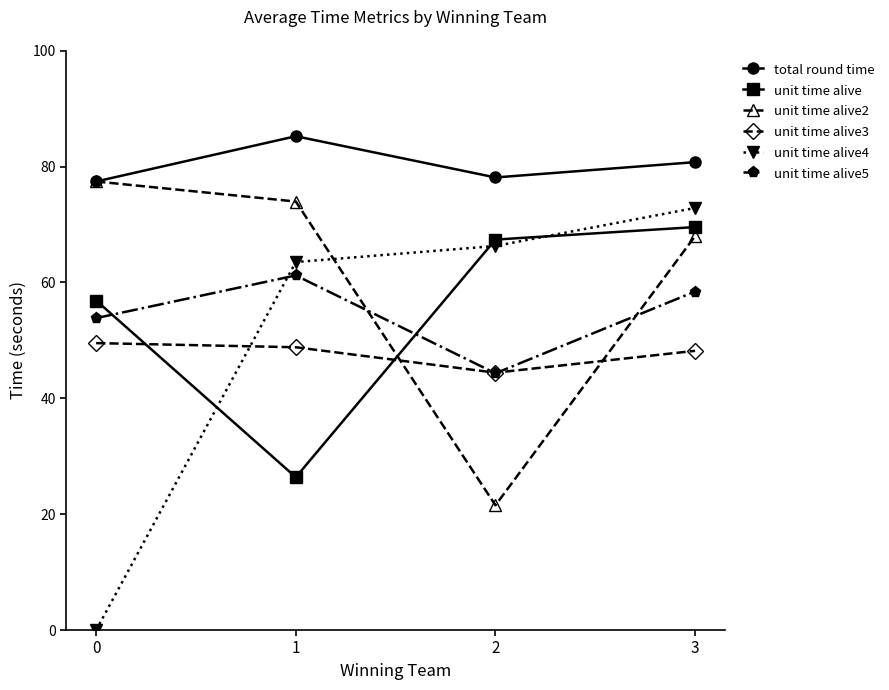

How many lines are shown in the chart?

6